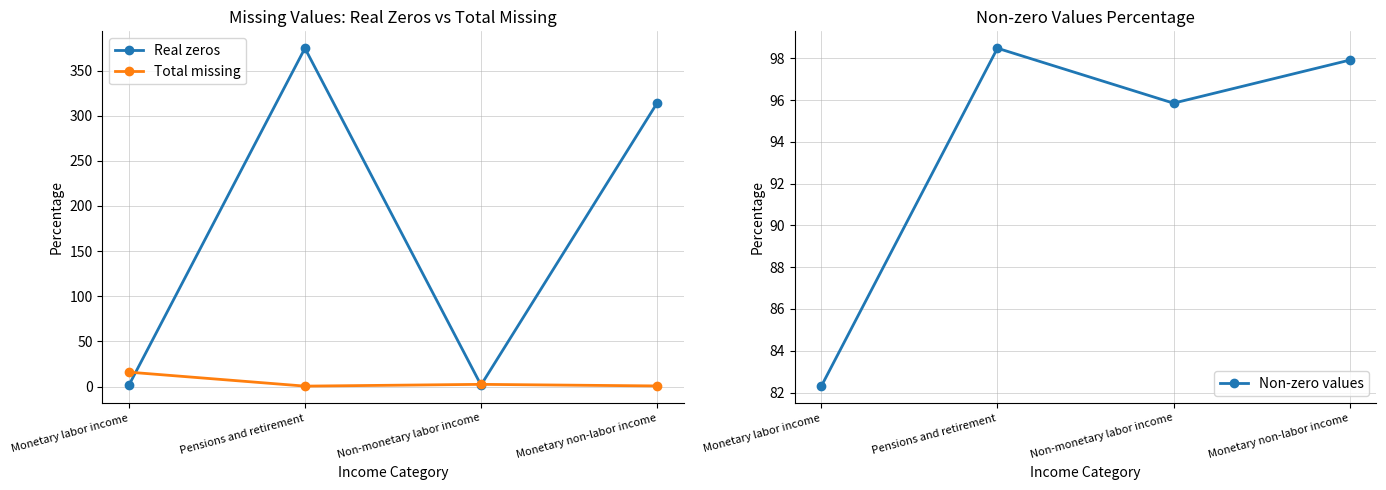

The Total missing series shows 3.7 at Non-monetary labor income. True or false?

False